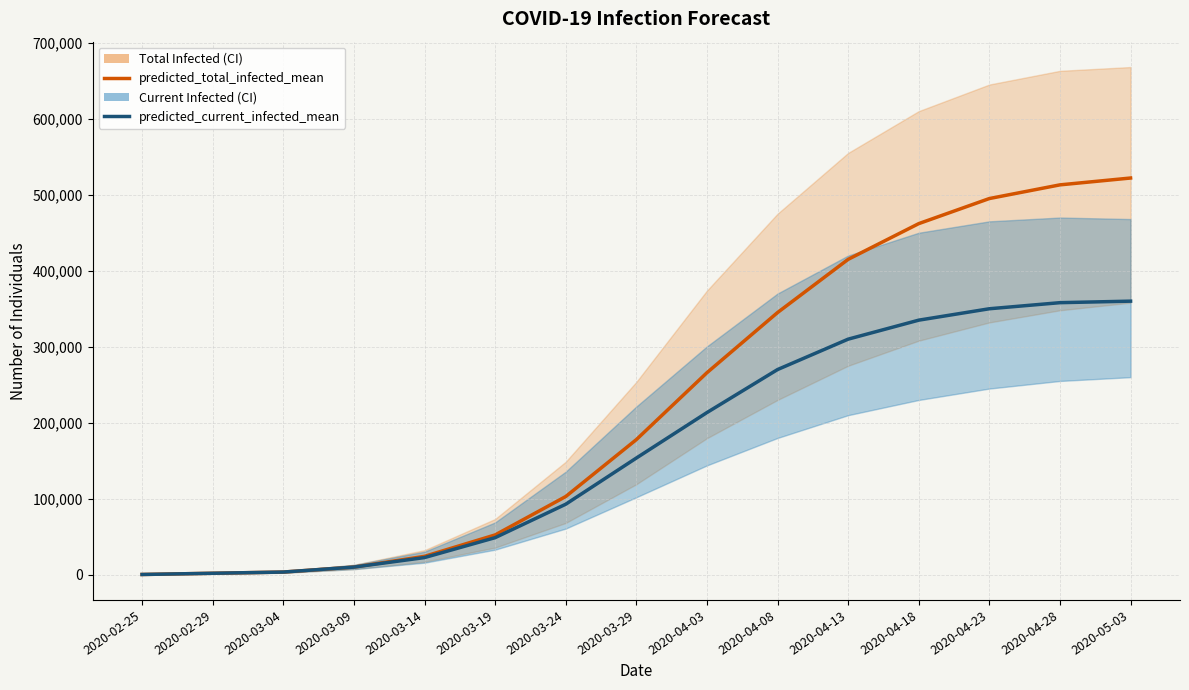

Read the predicted_total_infected_lower value at 2020-04-23, to the nearest 50.

332000